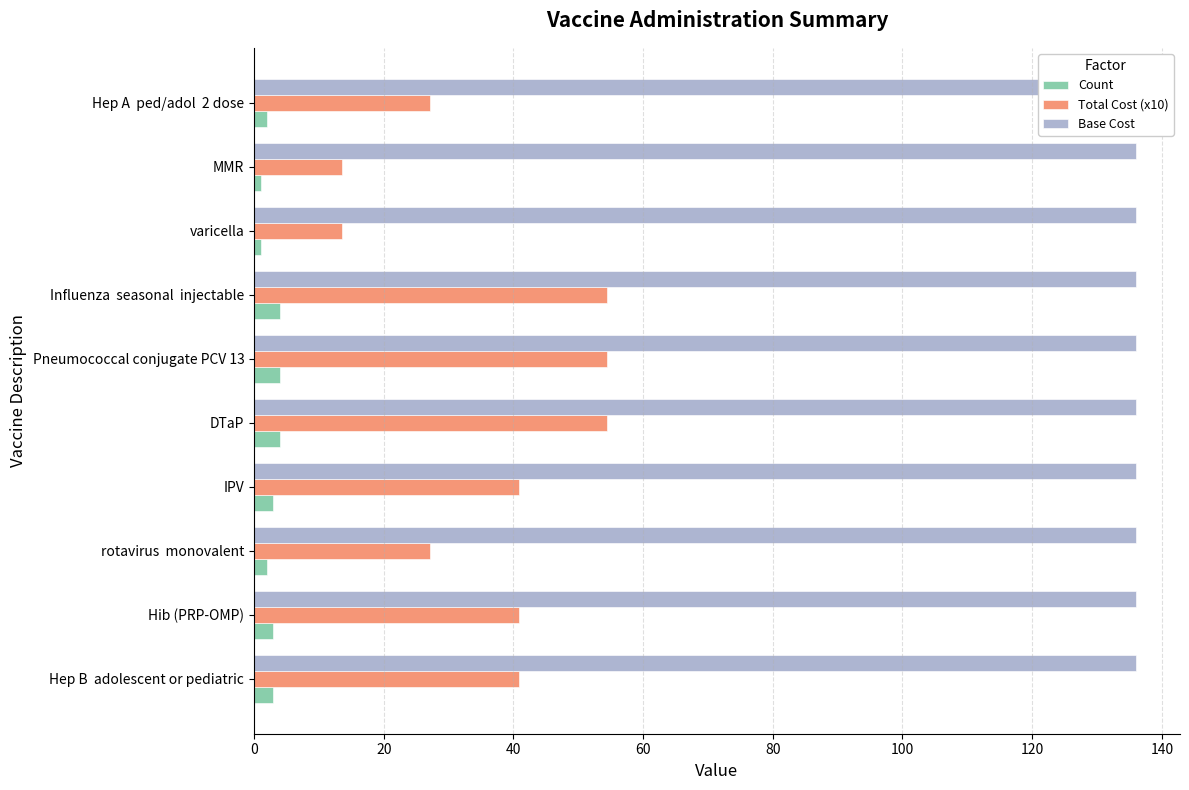

What is the difference between the highest and lowest values at 40?

26.9